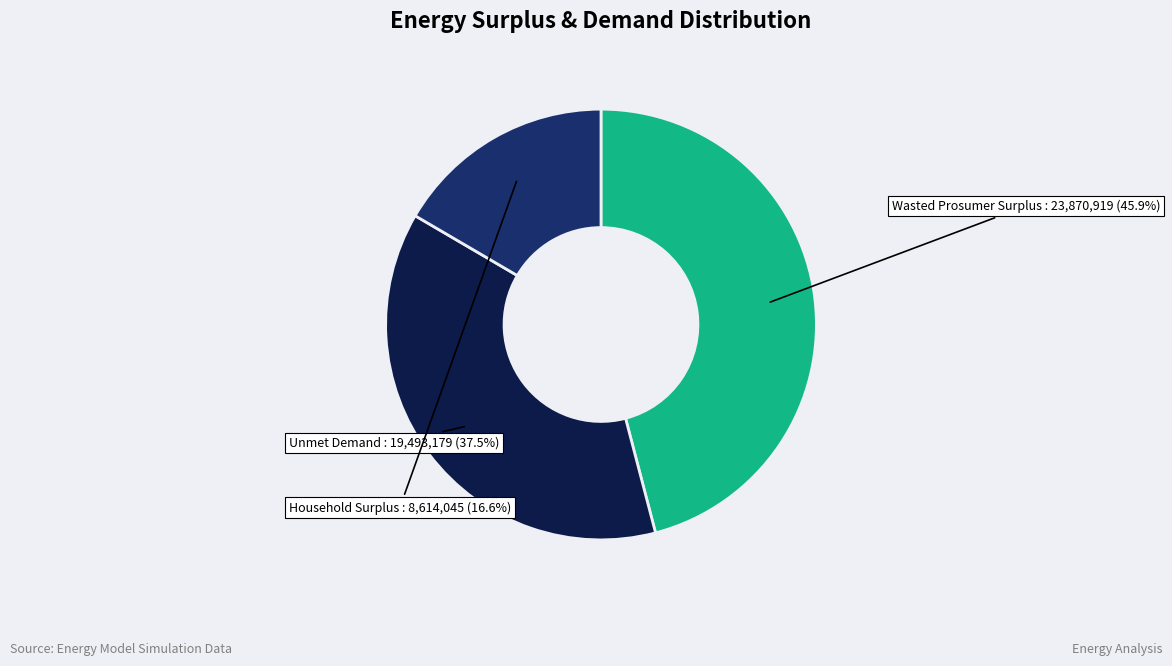

Is there any slice that represents more than half of the pie?

No